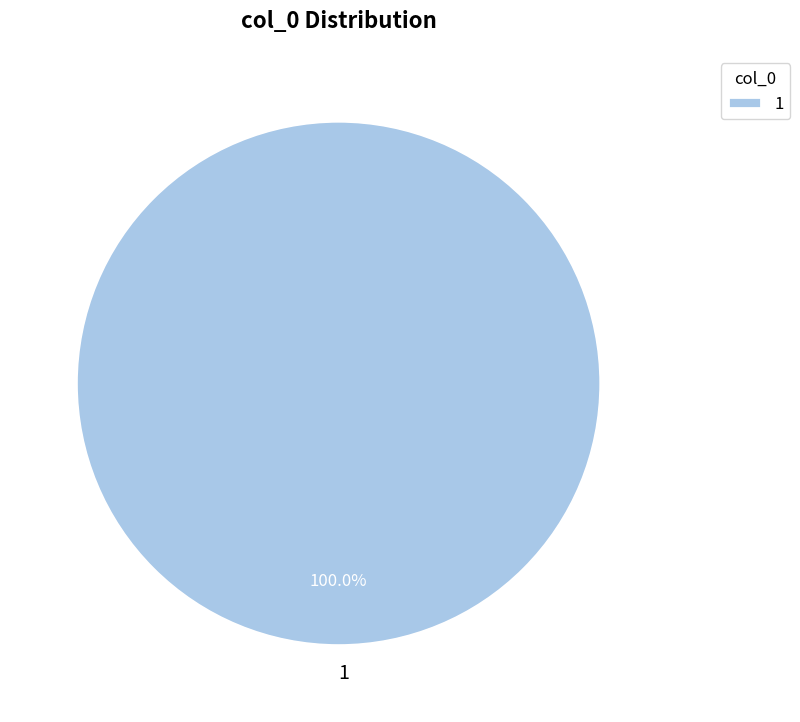

How many segments does this pie chart have?

1